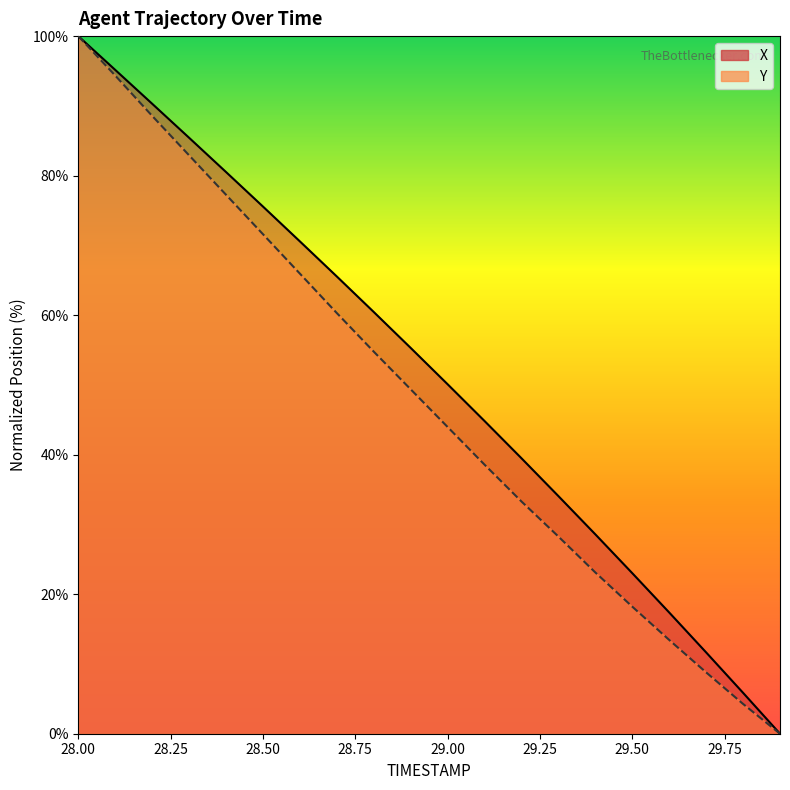

True or false: X and Y intersect in this chart.

False